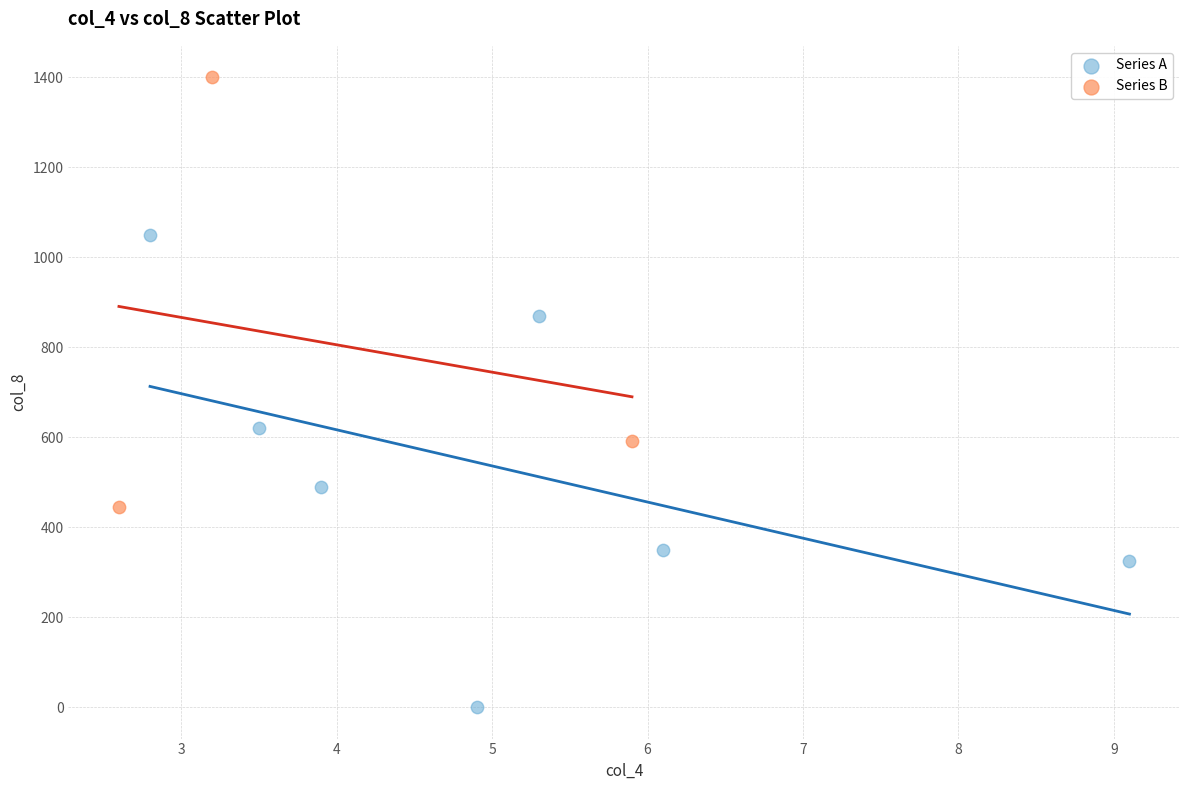

What are all the series names shown in the legend?

Series A, Series B